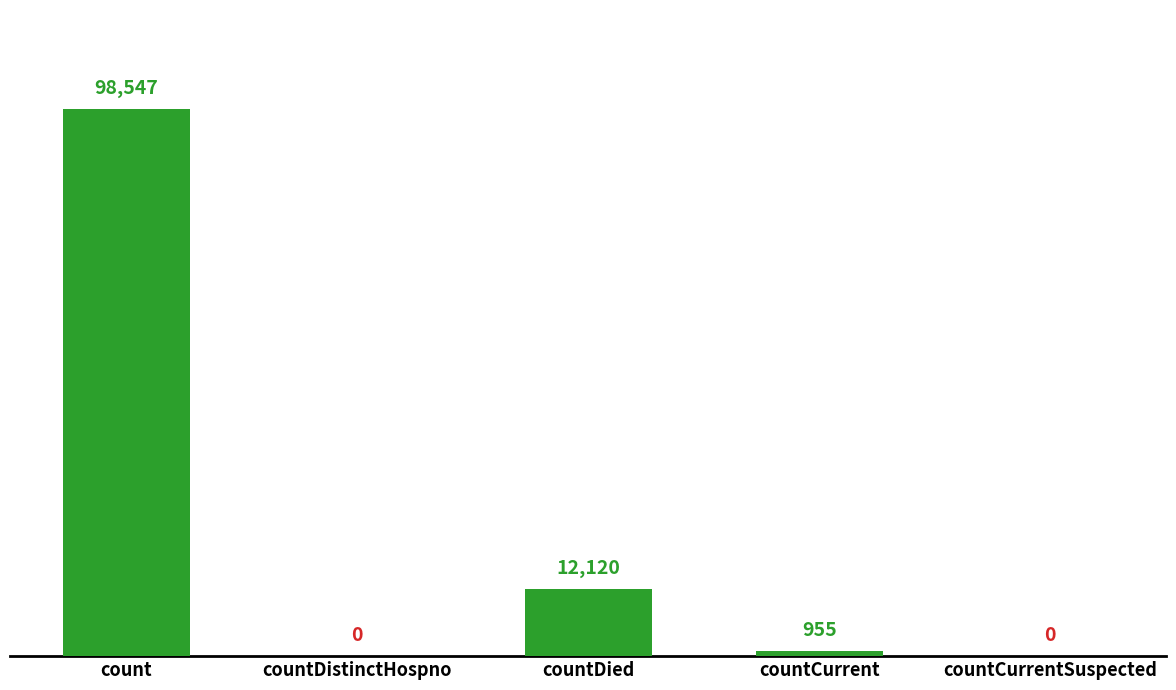

What is the maximum value shown in the chart?

98547